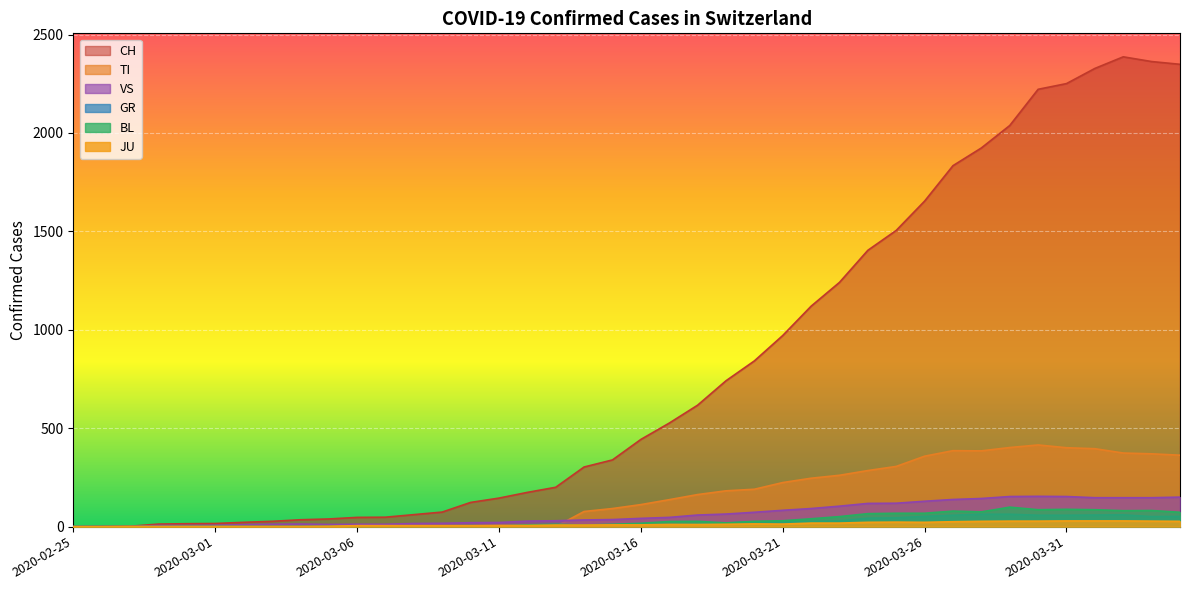

At which label does JU reach its peak?

2020-03-31